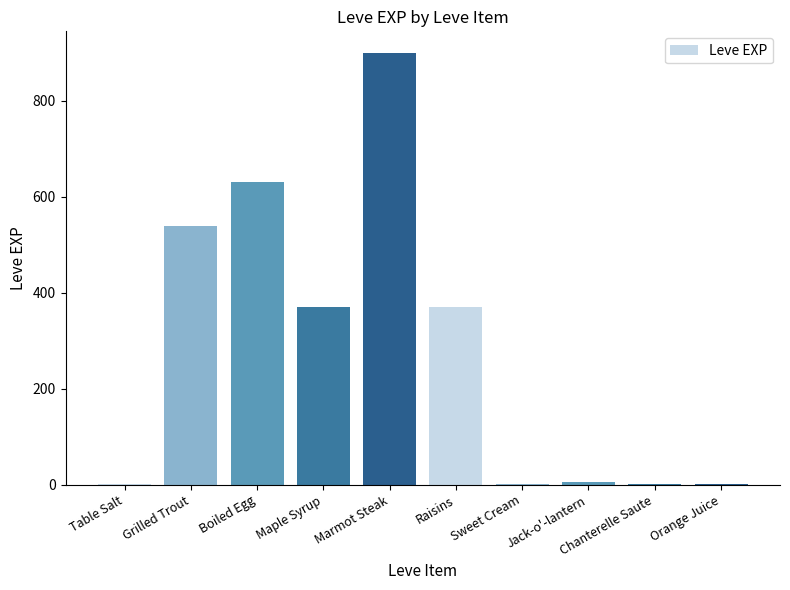

What is the change in value from Maple Syrup to Chanterelle Saute?

-369